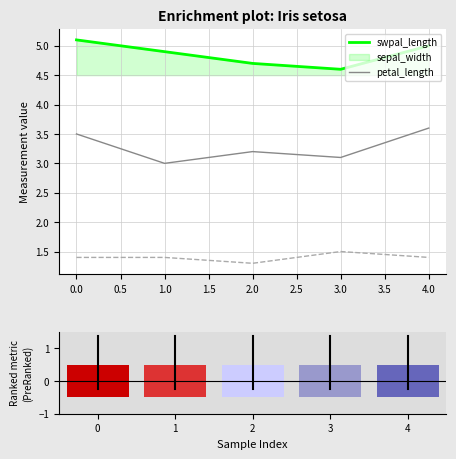

Read the petal_length value at 0.0.

1.4